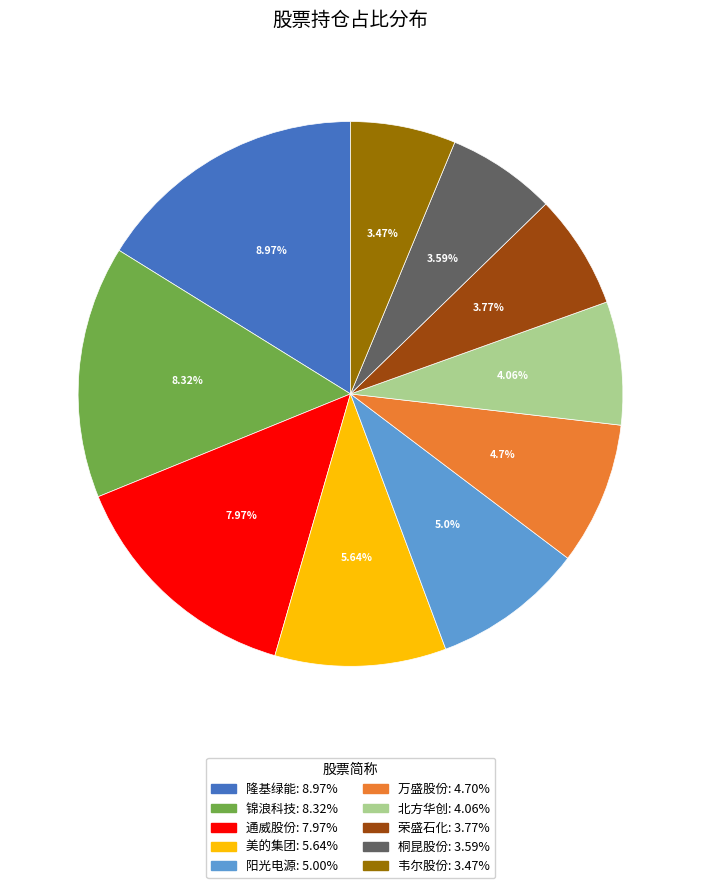

Rank the categories by value from lowest to highest.

韦尔股份, 桐昆股份, 荣盛石化, 北方华创, 万盛股份, 阳光电源, 美的集团, 通威股份, 锦浪科技, 隆基绿能